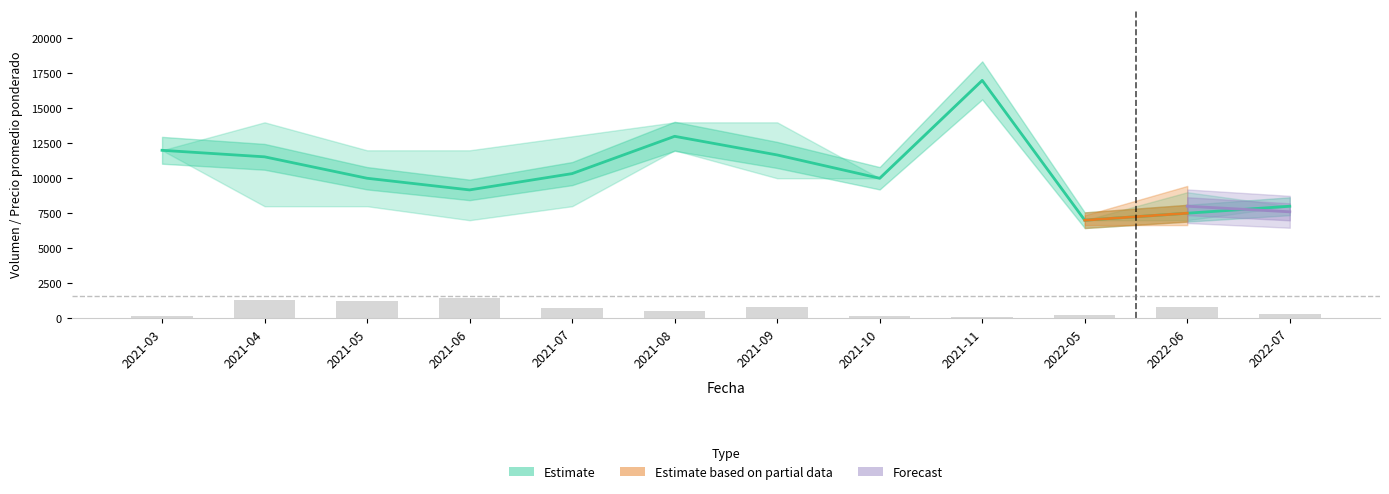

What is the greatest value displayed?

17000